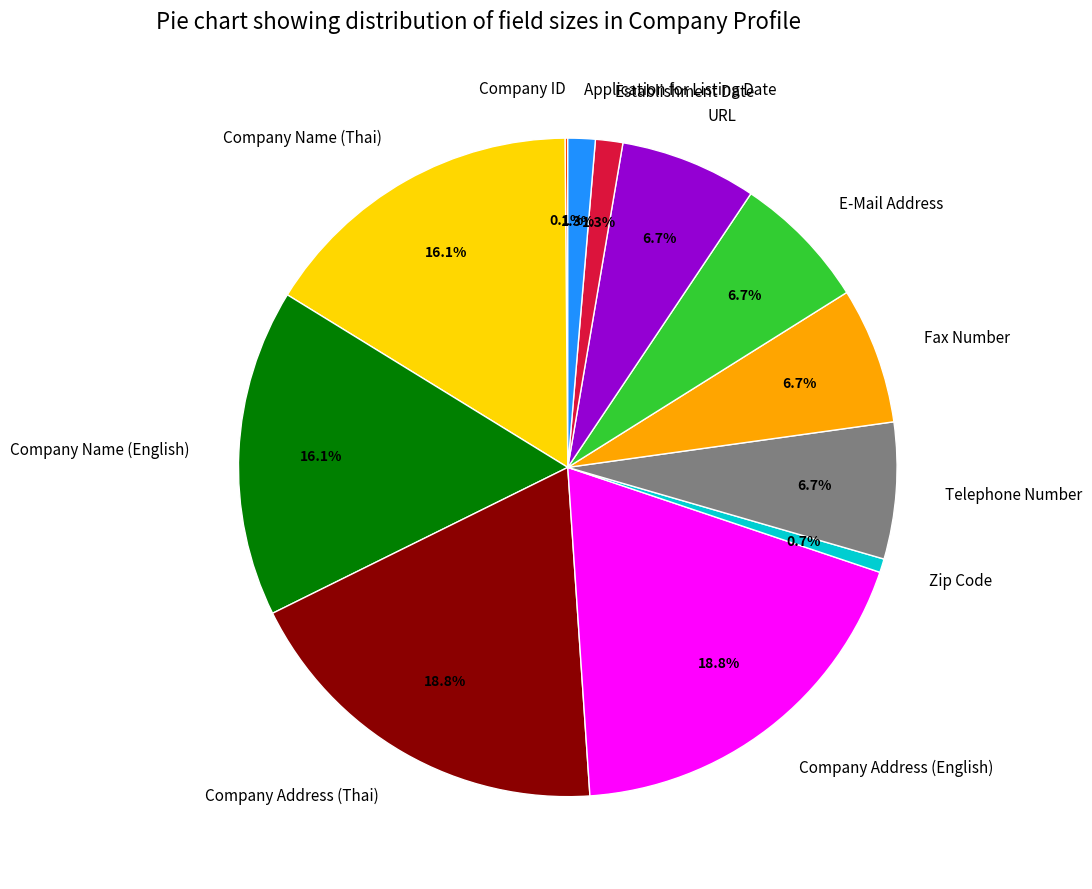

Combined, do Company Address (Thai) and Zip Code account for over 50%?

No